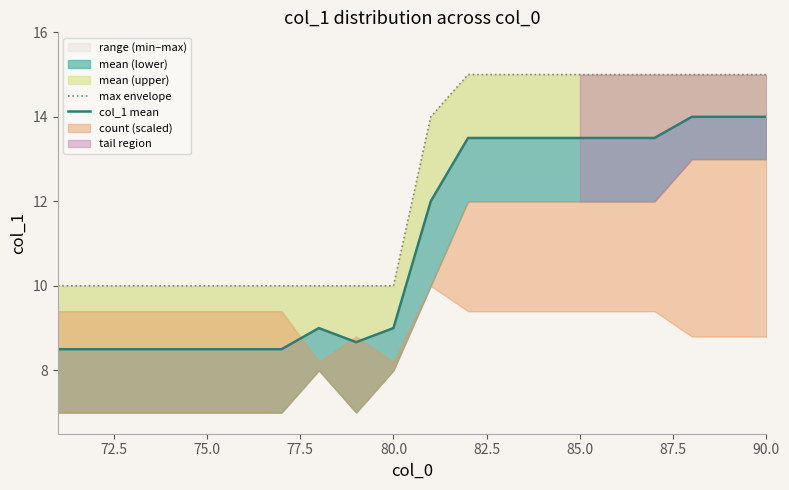

What is the highest value of the max envelope series?

15.0